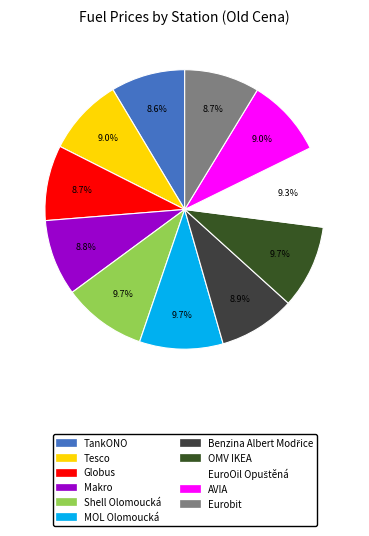

Is there any slice that represents more than half of the pie?

No